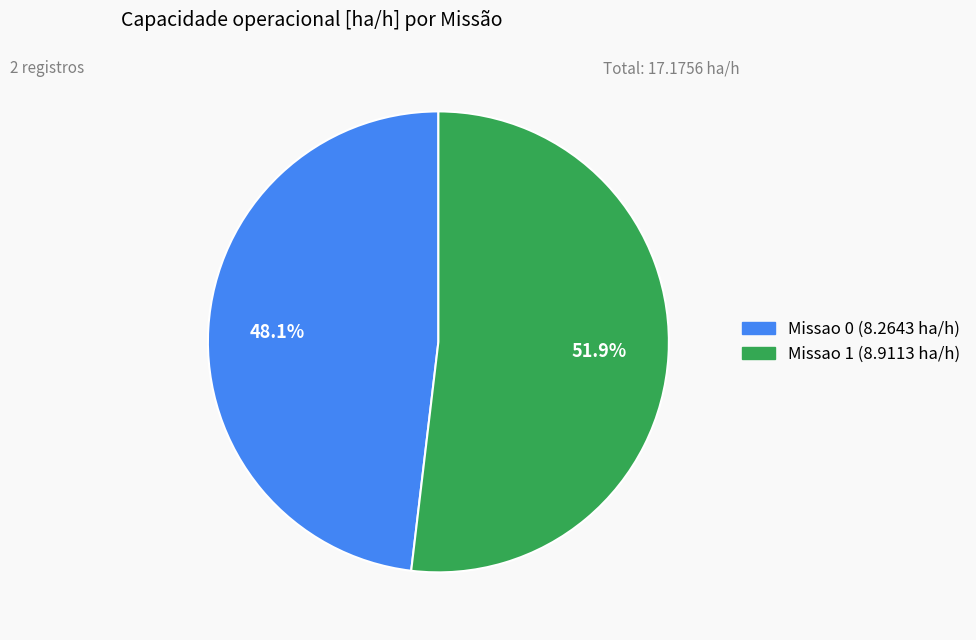

Does Missao 0 account for over 50% of the chart?

No